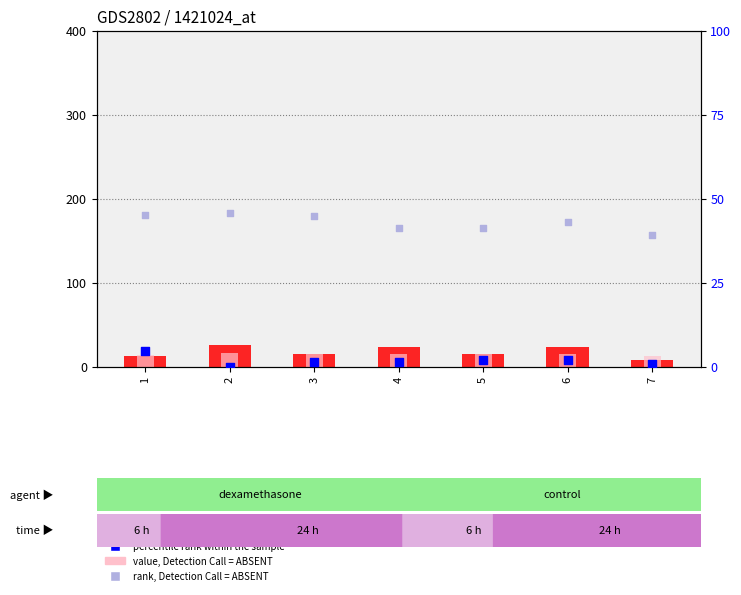

Which series has the largest total across all categories?

rank, Detection Call = ABSENT